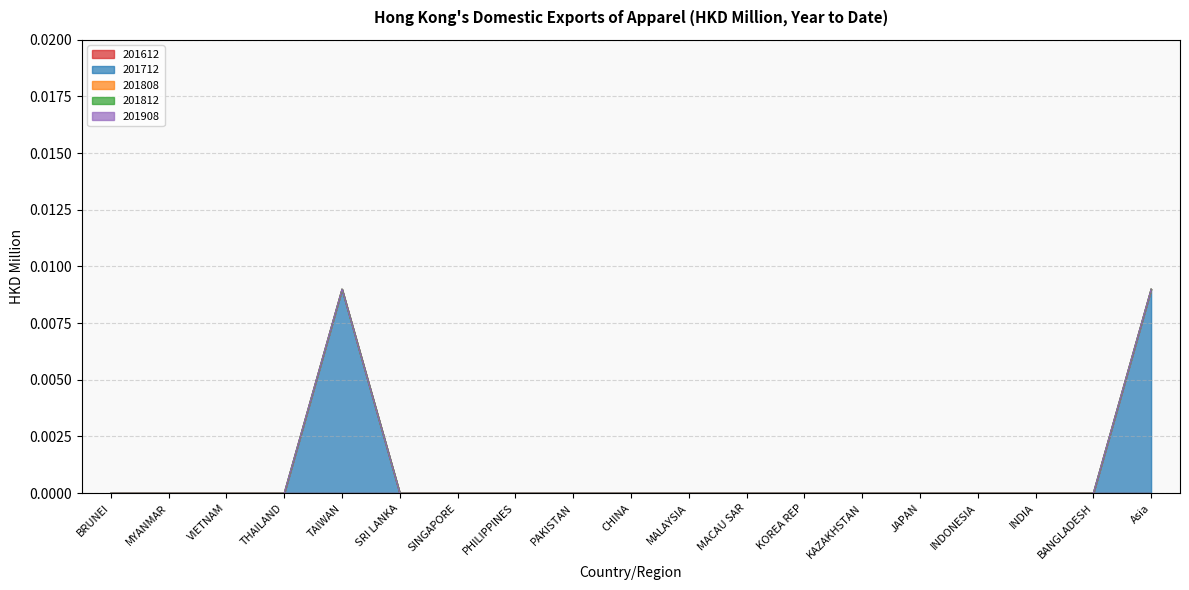

Between TAIWAN and BANGLADESH, which series saw the biggest shift?

201712